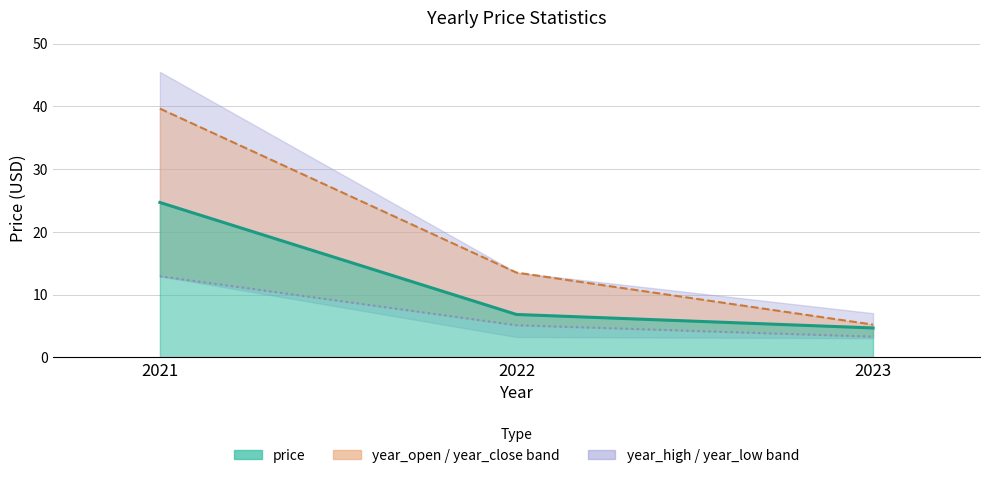

True or false: year_open has a value of 5.2 at 2023.

True